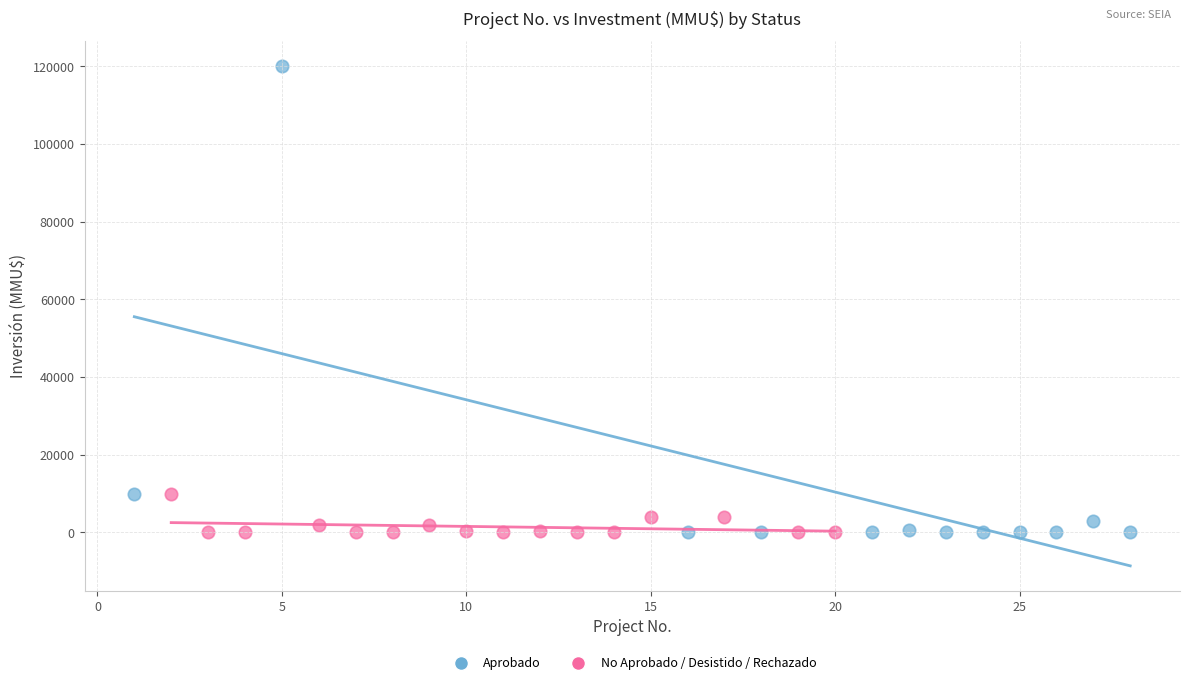

Which series reaches the maximum Y coordinate?

Aprobado